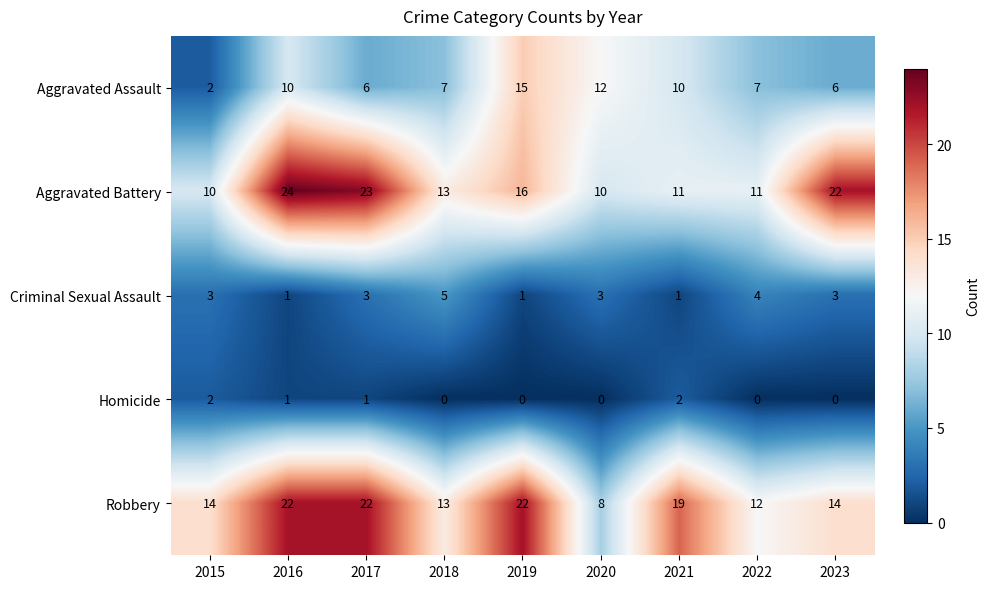

Which category has the highest value across all series?

2016